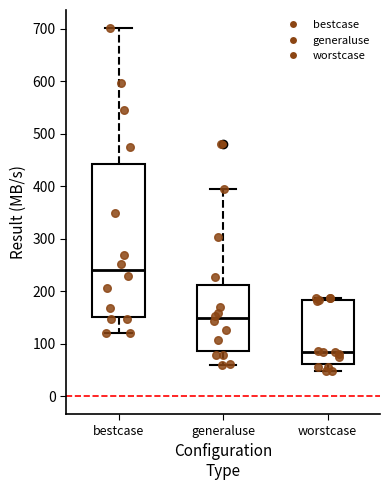

Where is the upper edge of the box for generaluse on the y-axis? The values are not printed on the chart, so give them approximately, as read against the axis.

210